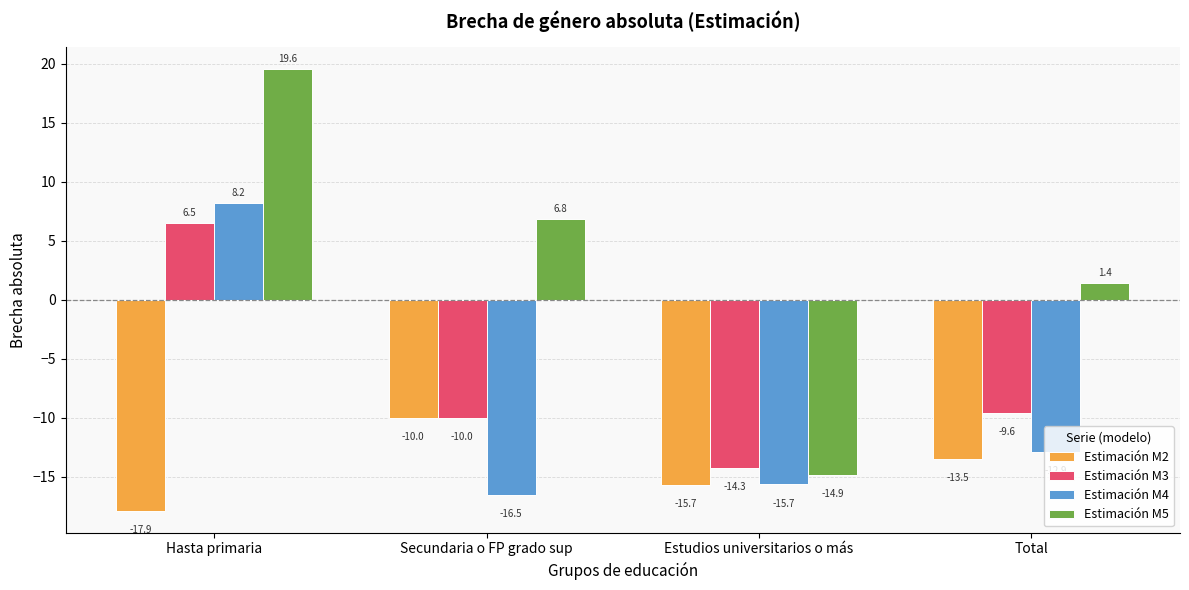

Between Secundaria o FP grado sup and Total, which series saw the biggest shift?

Estimación M5